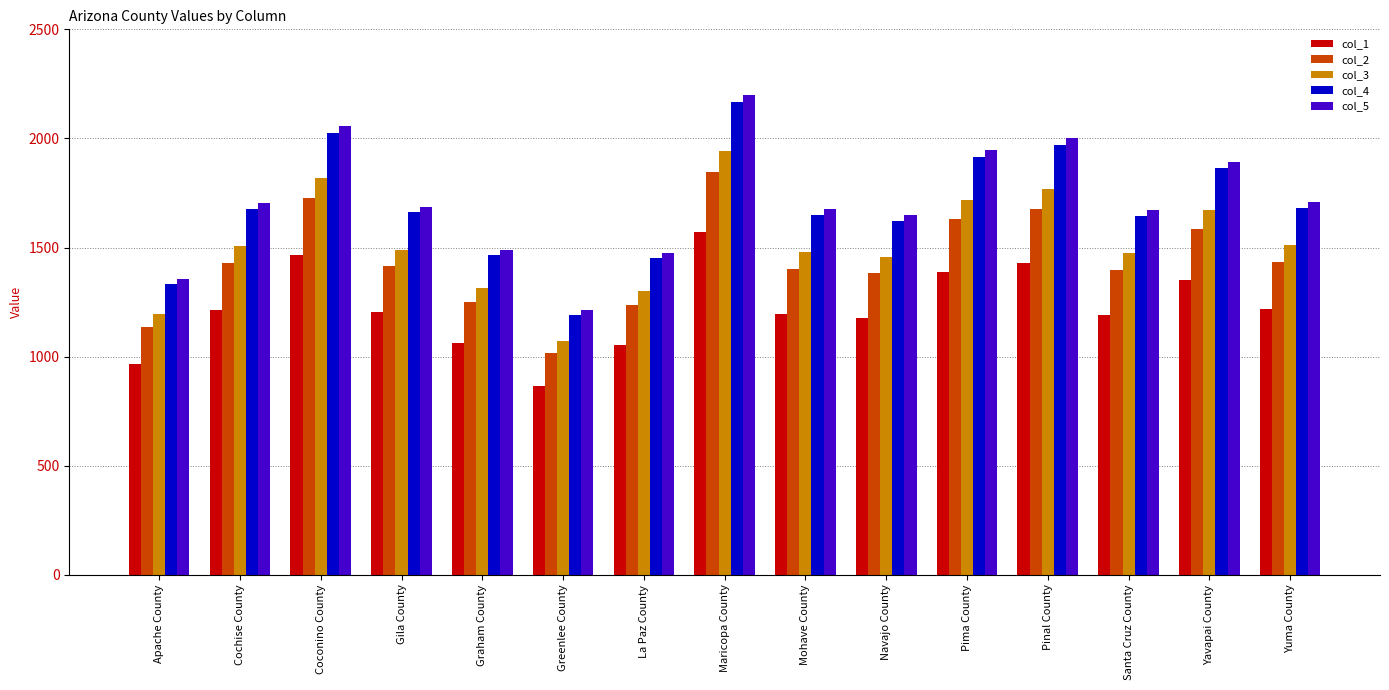

Count the number of categories in the chart.

15